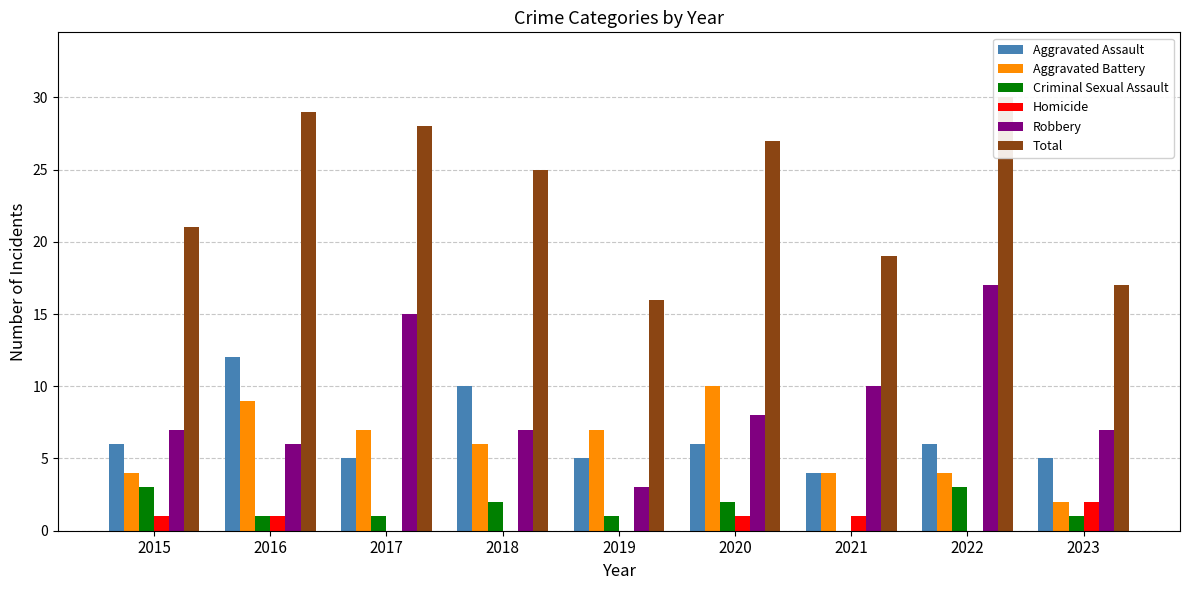

Reading left to right, list all the values displayed in this chart.

Aggravated Assault: 6	12	5	10	5	6	4	6	5
Aggravated Battery: 4	9	7	6	7	10	4	4	2
Criminal Sexual Assault: 3	1	1	2	1	2	0	3	1
Homicide: 1	1	0	0	0	1	1	0	2
Robbery: 7	6	15	7	3	8	10	17	7
Total: 21	29	28	25	16	27	19	30	17